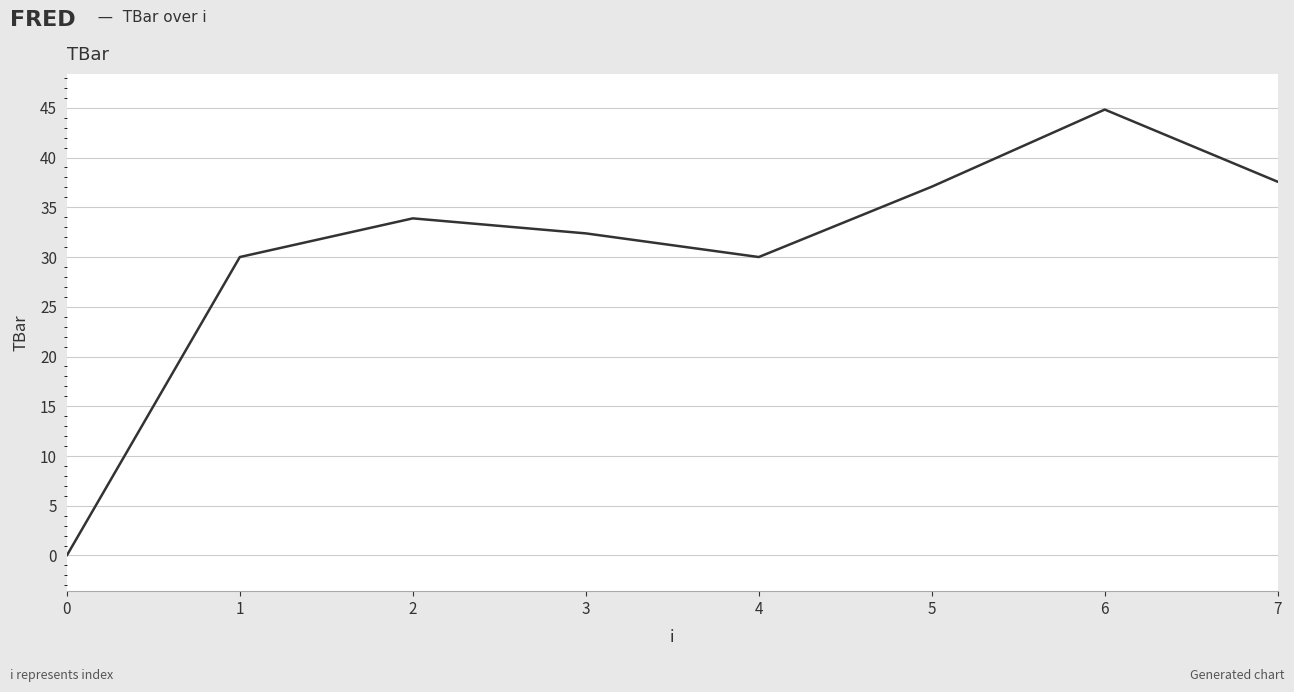

What is the difference between the maximum and second lowest values?

14.8